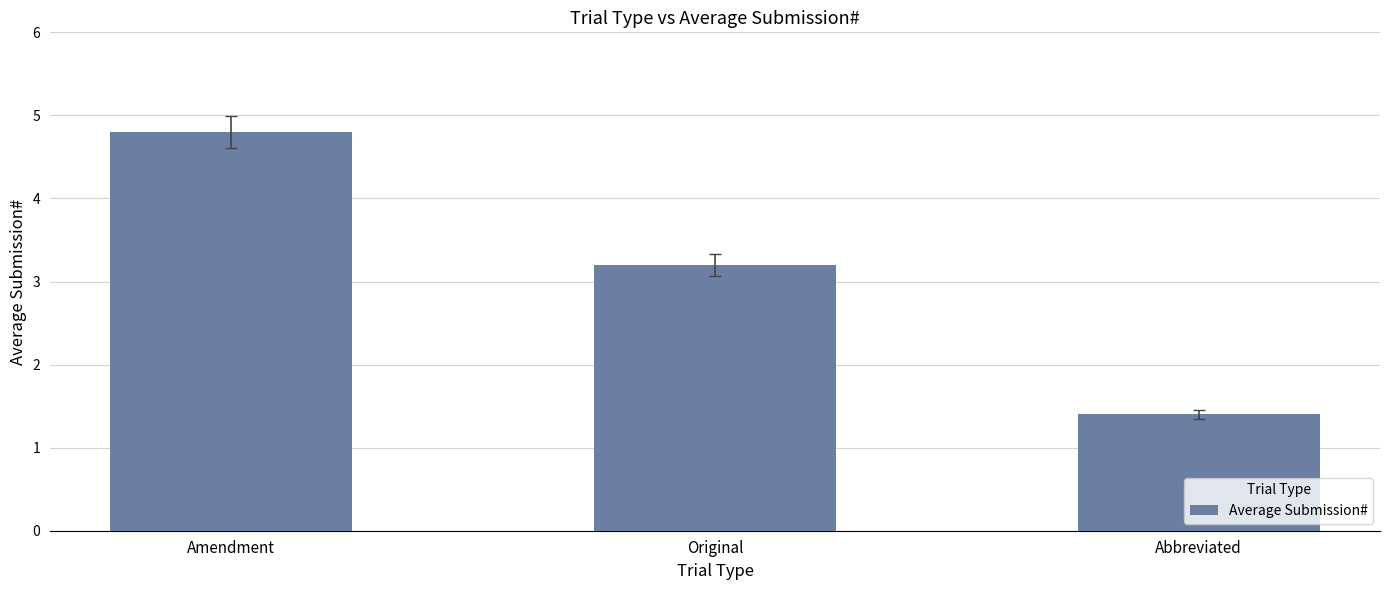

Are the bars horizontal?

No